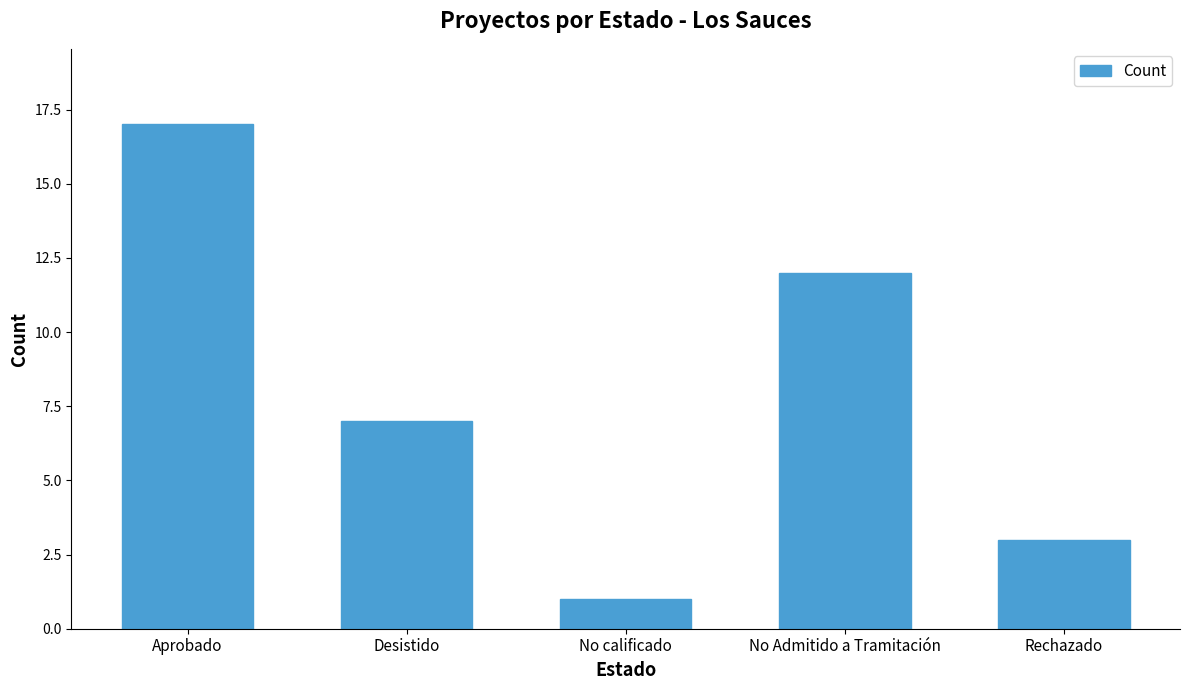

Reading right to left, extract all data points from this chart.

Rechazado=3	No Admitido a Tramitación=12	No calificado=1	Desistido=7	Aprobado=17